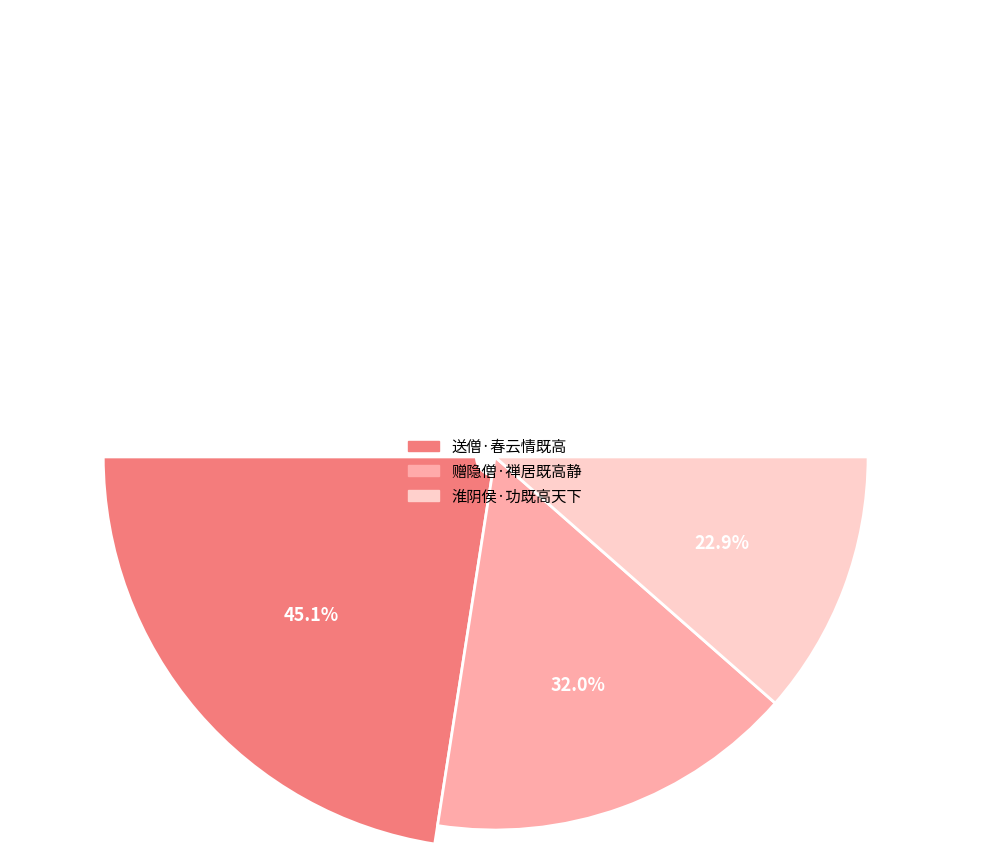

To the nearest percent, what is the average slice percentage?

33%